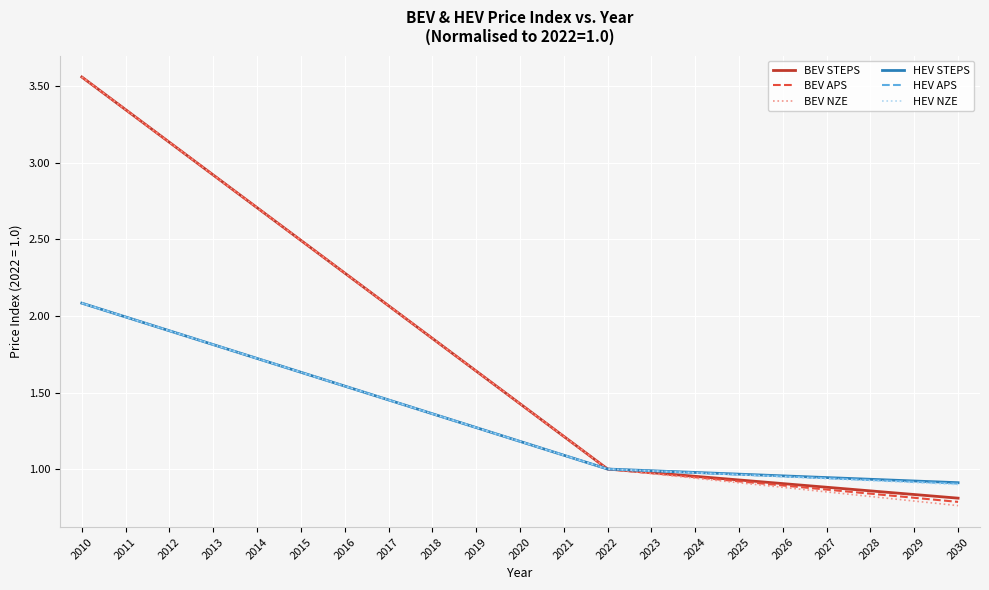

Which series has the largest range (max minus min)?

BEV NZE